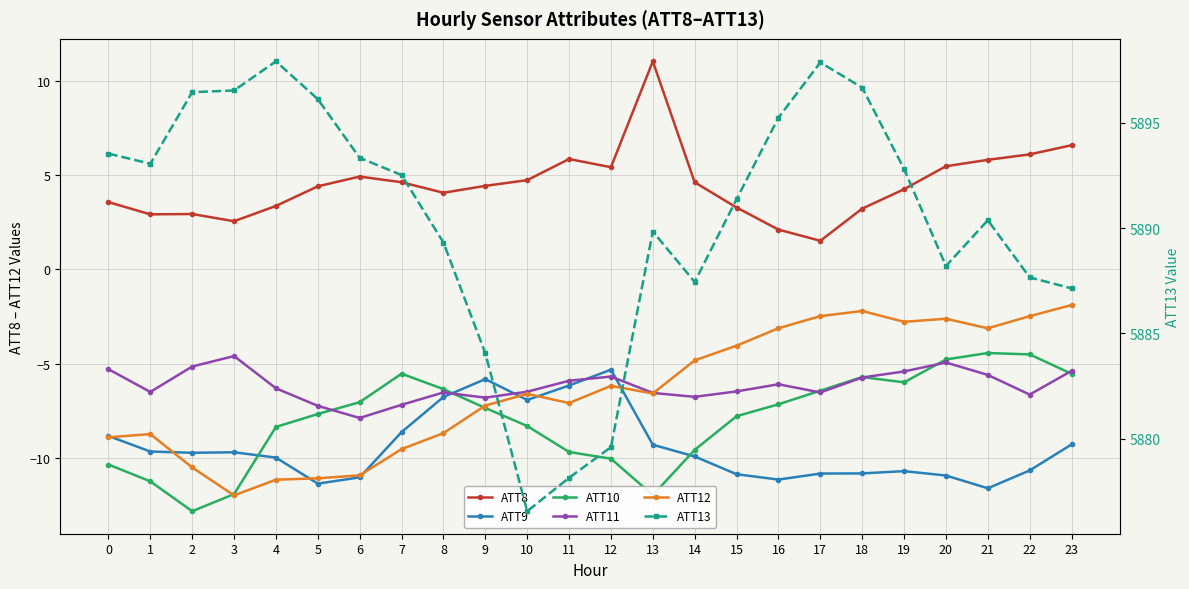

At which label is ATT11 closest to -6?

16